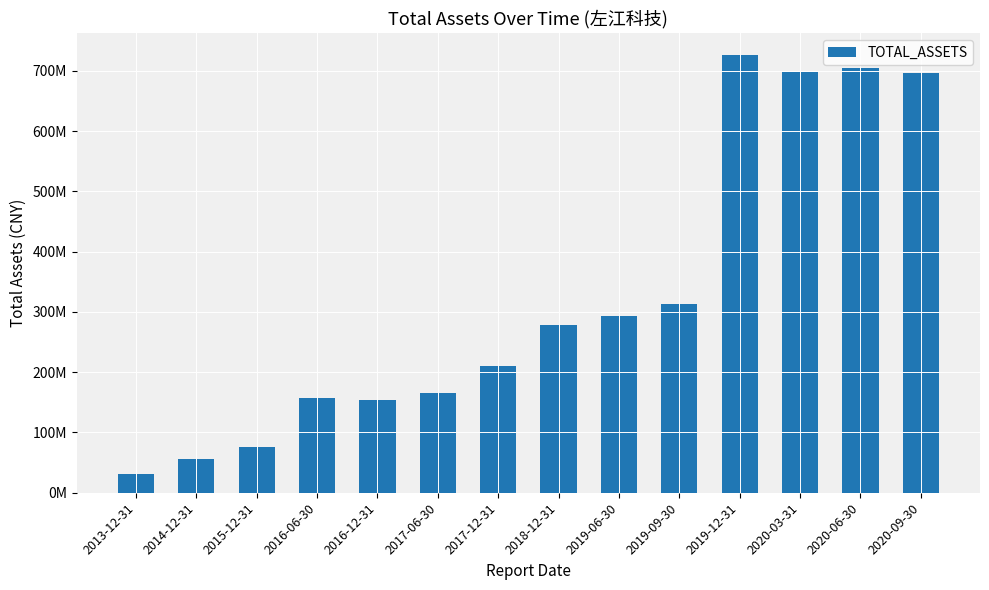

Is it true that the value at 2020-03-31 is 945568409.3?

False